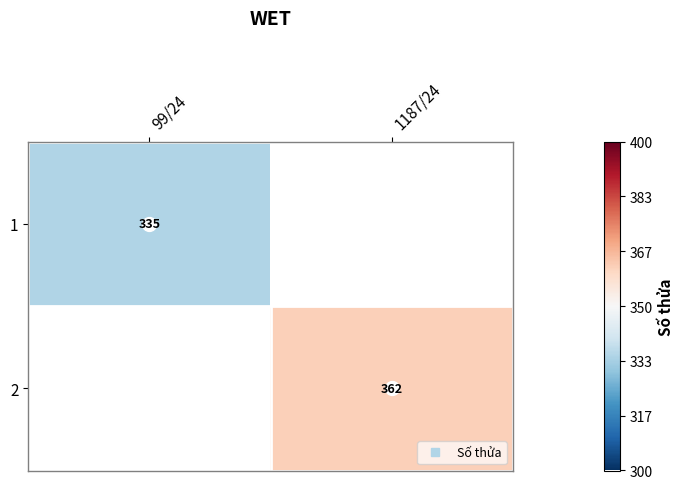

List the labels in order of 1 value, smallest first.

99/24, 1187/24